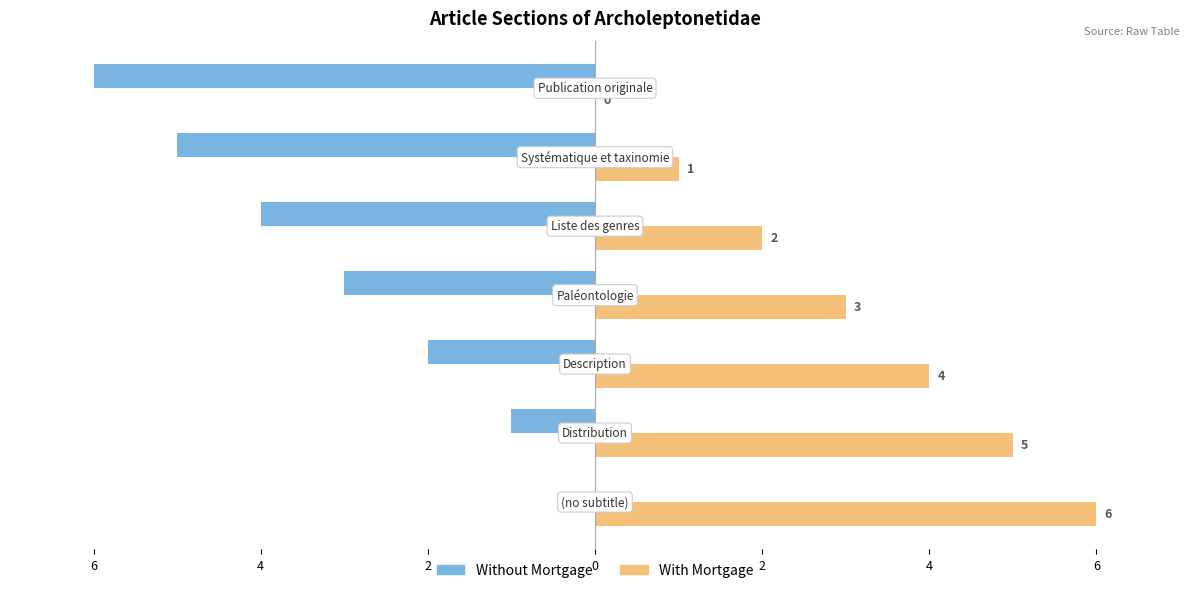

Which series has the widest spread of values?

Without Mortgage